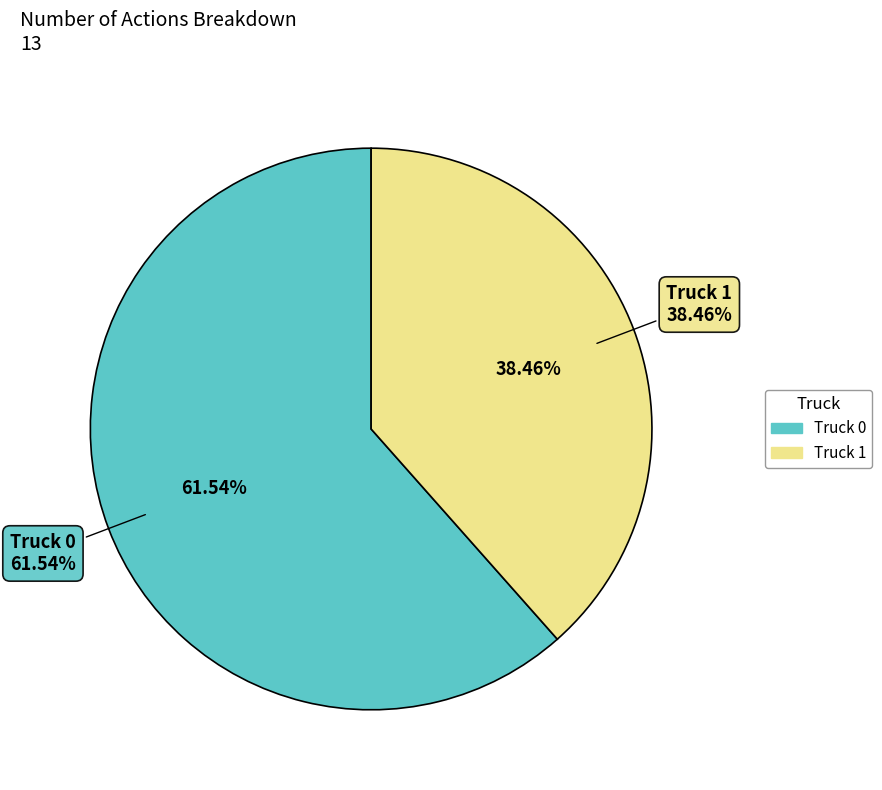

Which category has the smallest portion of the pie?

Truck 1